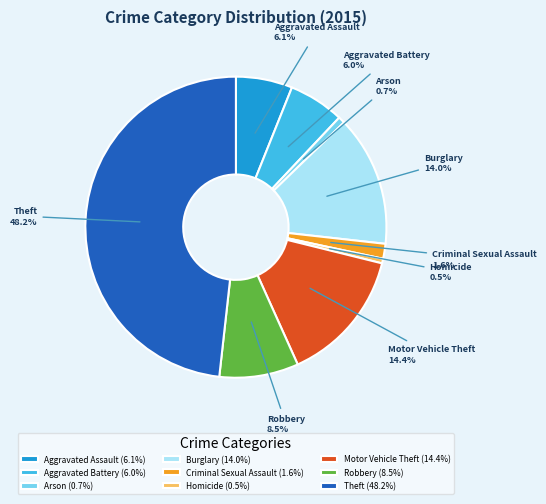

True or false: Burglary accounts for 14% of the total.

True